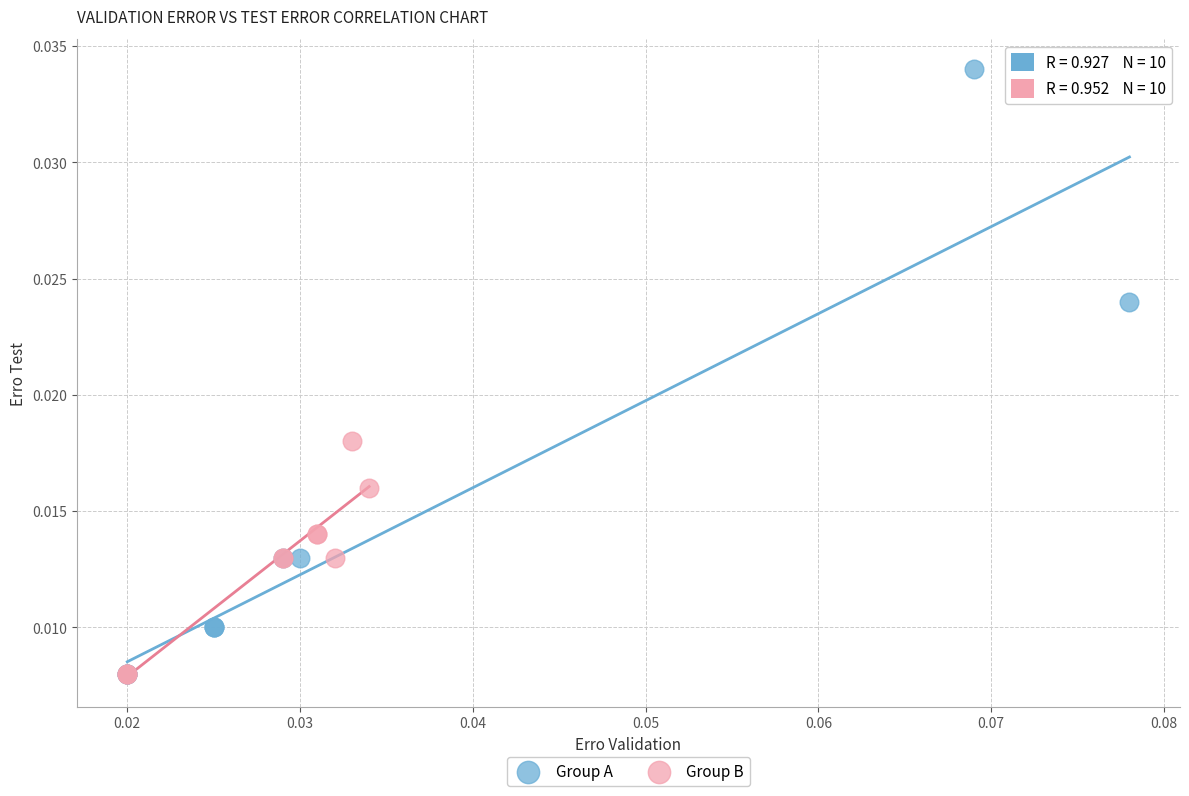

Which series reaches the maximum Y coordinate?

Group A